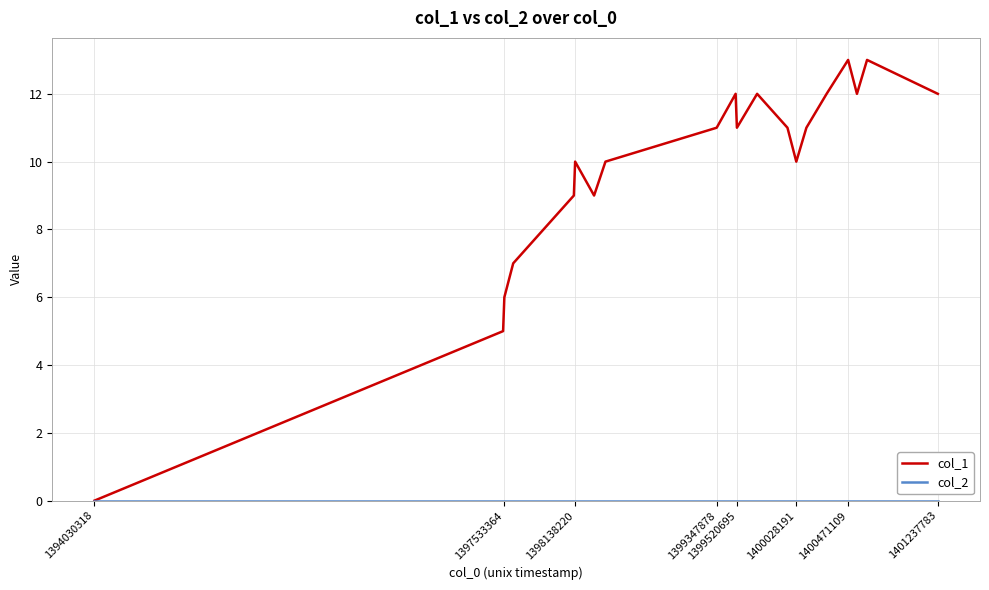

What is the difference between the maximum and minimum values in the col_1 series?

13